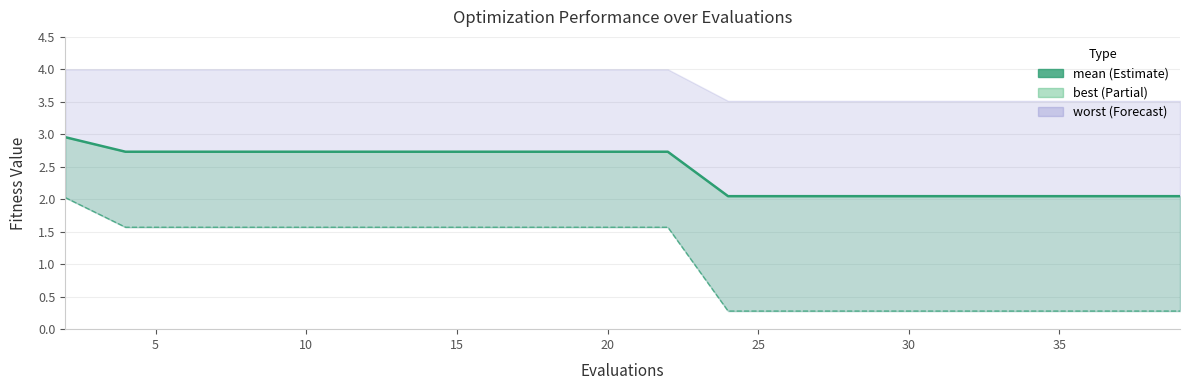

What is the value of the 3rd point from the left?

2.7